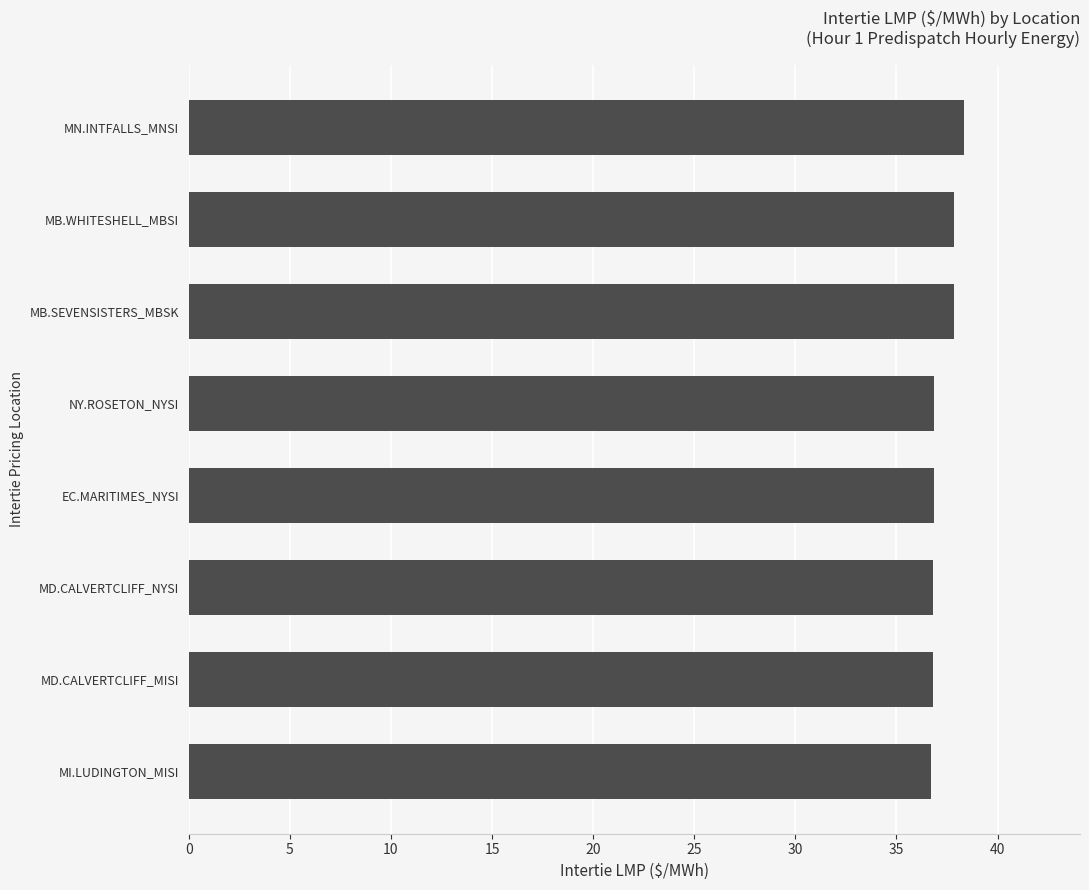

What is the difference between the second highest and second lowest values?

1.0